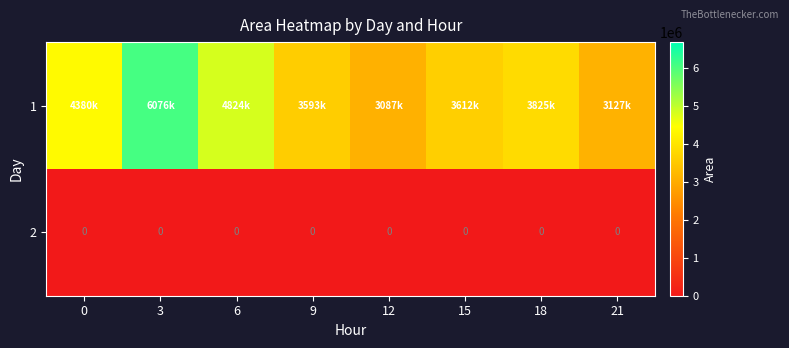

Rank the series by their maximum value, from highest to lowest.

1, 2